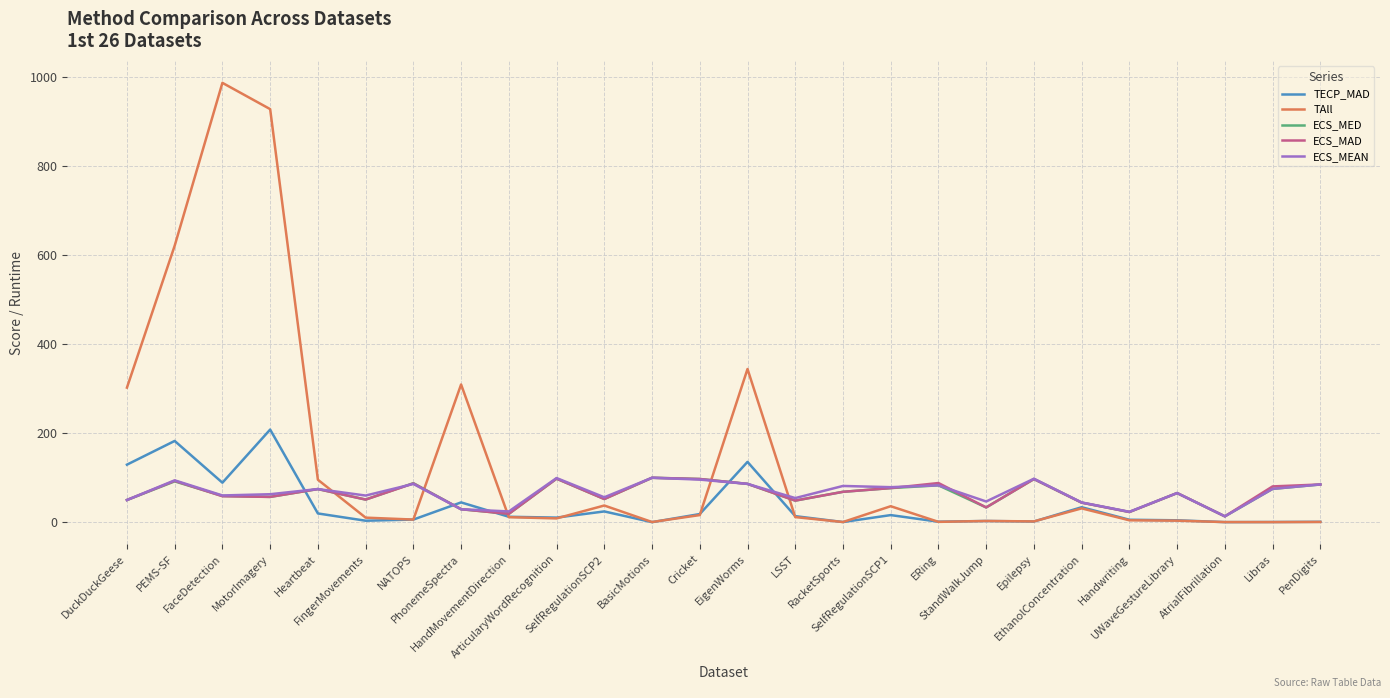

Which series has the largest range (max minus min)?

TAll